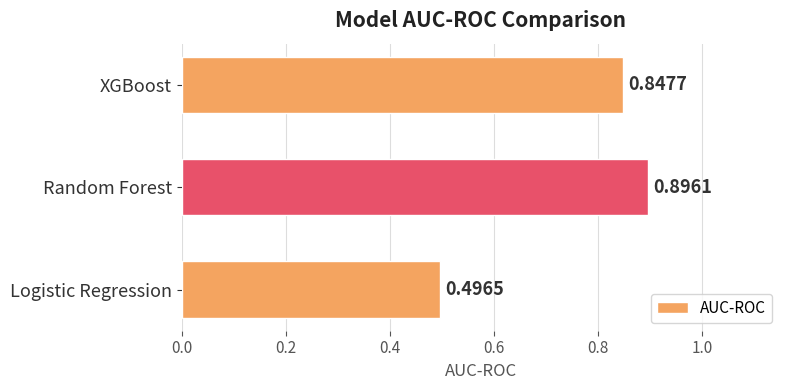

Does the chart contain any negative values?

No